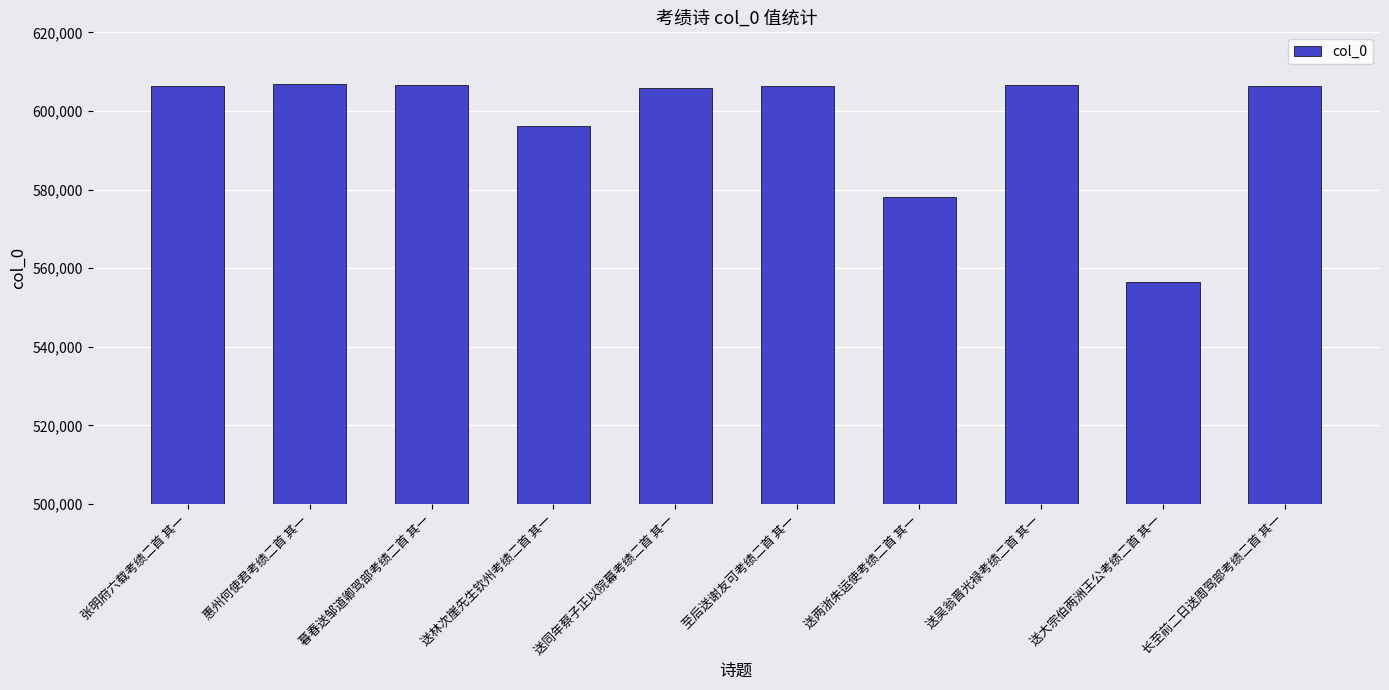

Are the bars horizontal?

No